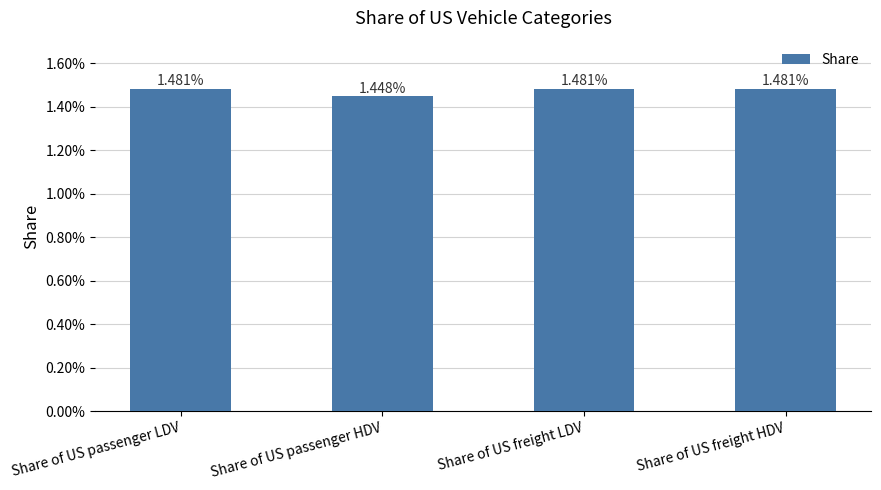

Are the bars horizontal?

No